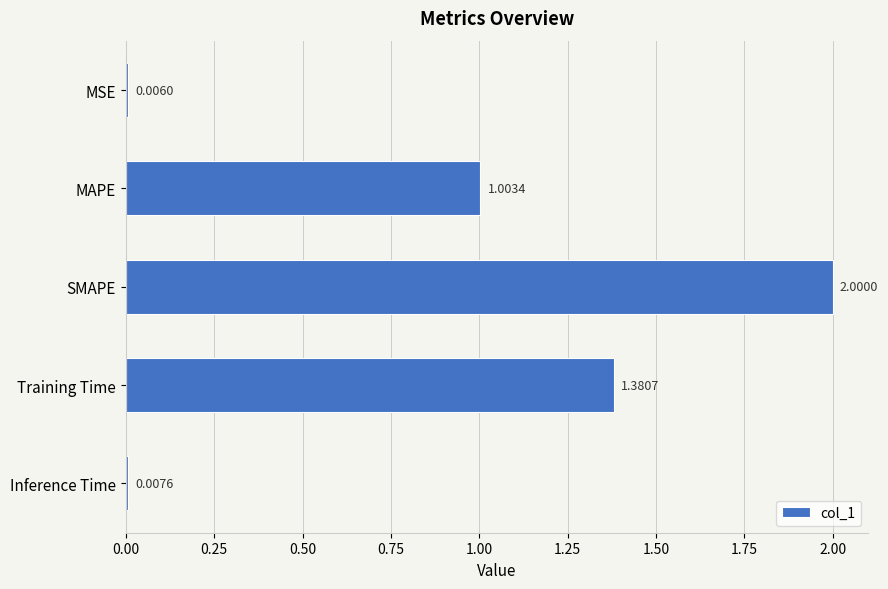

At which category does the chart reach its peak across all series?

SMAPE